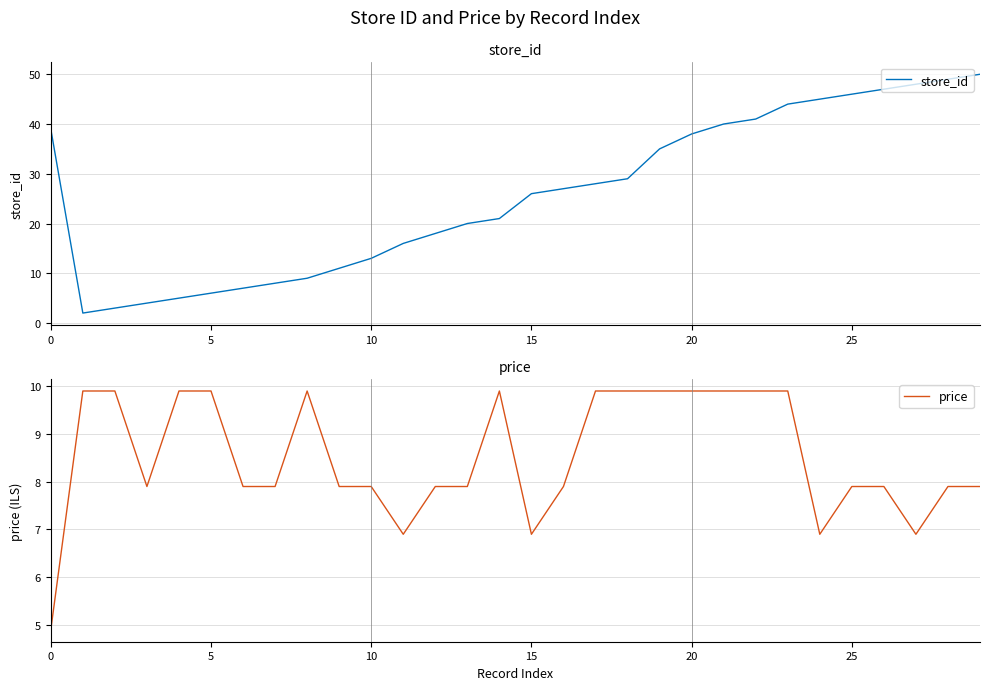

Which series has the largest range (max minus min)?

store_id